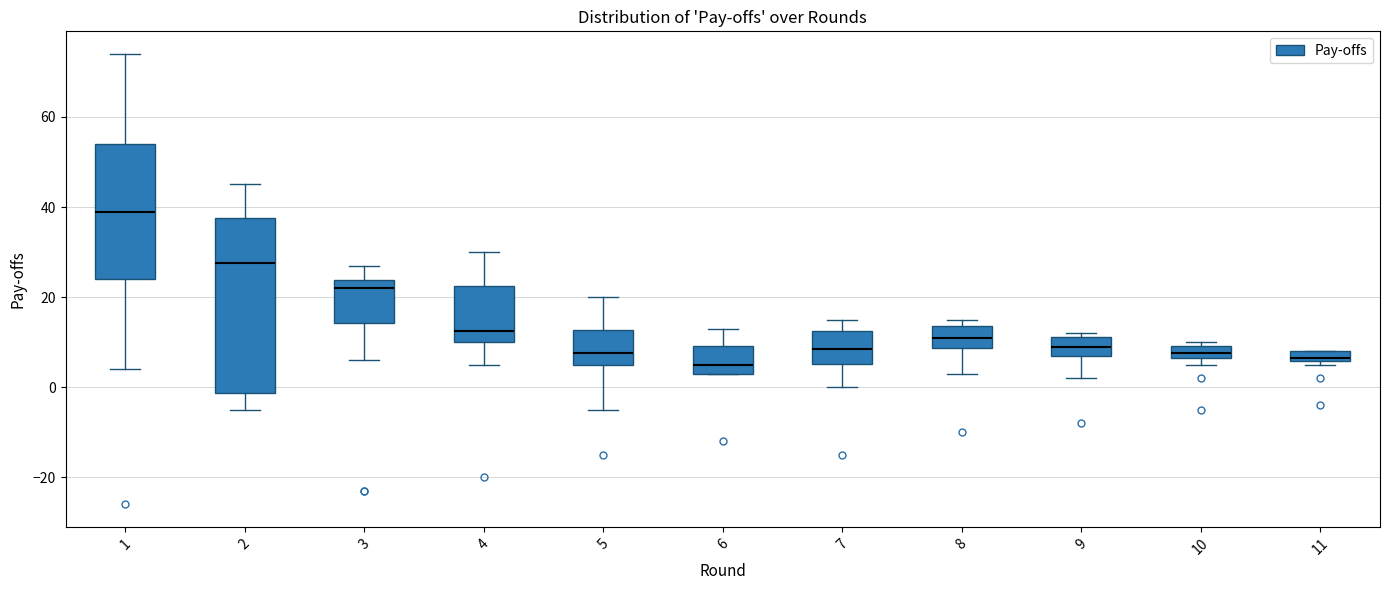

Where does the median line of the box at x = 1 sit on the y-axis? The values are not printed on the chart, so give them approximately, as read against the axis.

40